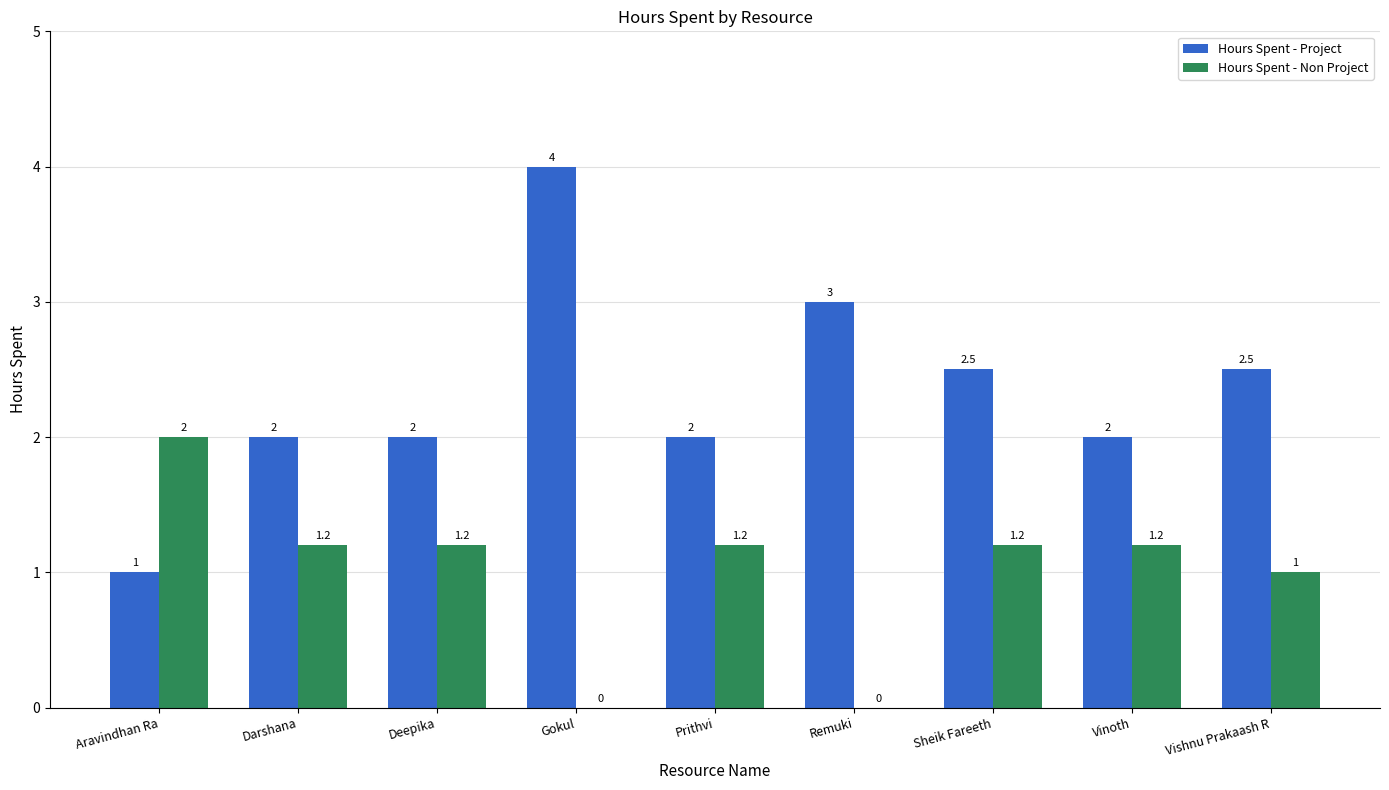

Reading left to right, list all the values displayed in this chart.

Hours Spent - Project: 1.0	2.0	2.0	4.0	2.0	3.0	2.5	2.0	2.5
Hours Spent - Non Project: 2.0	1.2	1.2	0.0	1.2	0.0	1.2	1.2	1.0